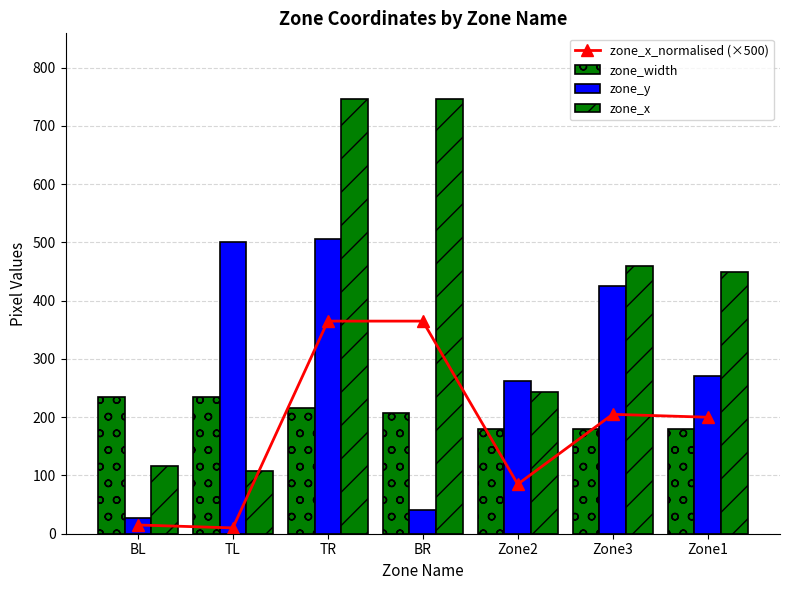

At which category does the chart reach its peak across all series?

TR